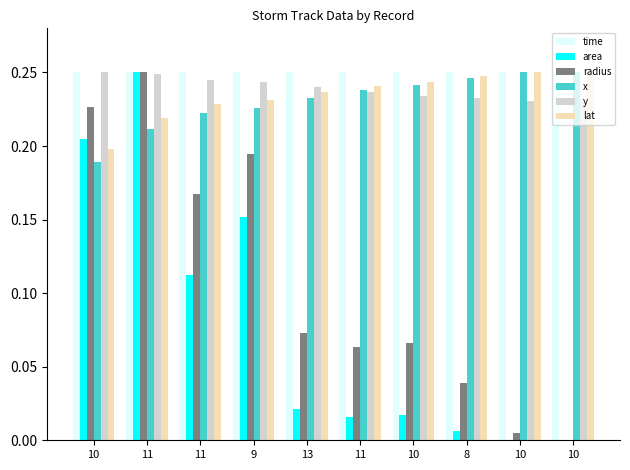

What are all the series names shown in the legend?

time, area, radius, x, y, lat